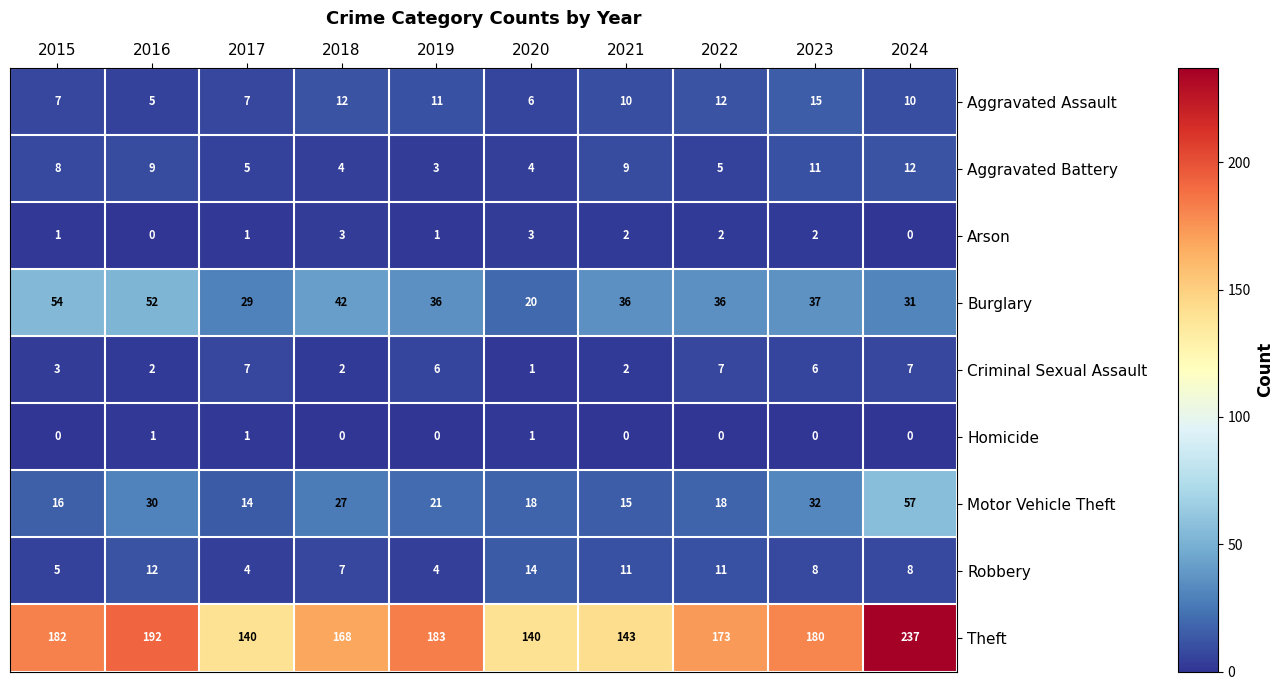

What is the maximum value for Robbery?

14